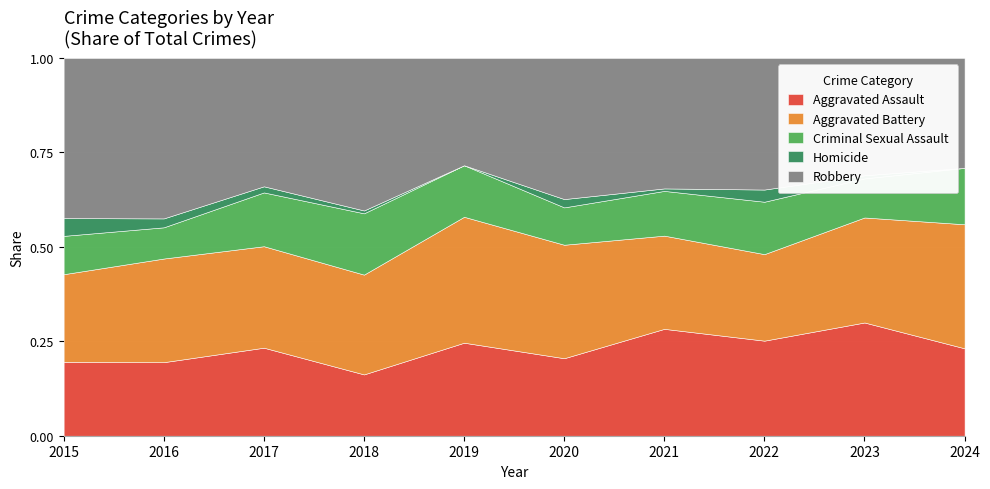

What is the total value across all series at 2024?

1.0